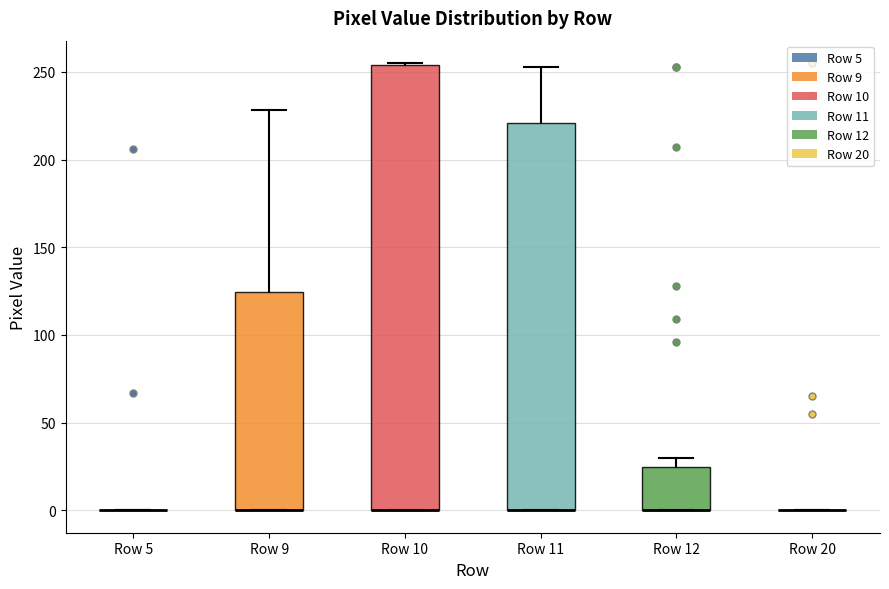

Reading left to right, transcribe this box plot: for each box, give where its median line is, the range the box spans, and where its two whiskers end, as read against the y-axis. The values are not printed on the chart, so give them approximately, as read against the axis.

Row 5: box collapsed to a line at 0, whiskers 0 to 0
Row 9: median 0 (drawn on the box's lower edge), box 0 to 125, whiskers 0 to 230
Row 10: median 0 (drawn on the box's lower edge), box 0 to 255, whiskers 0 to 255
Row 11: median 0 (drawn on the box's lower edge), box 0 to 220, whiskers 0 to 255
Row 12: median 0 (drawn on the box's lower edge), box 0 to 25, whiskers 0 to 30
Row 20: box collapsed to a line at 0, whiskers 0 to 0